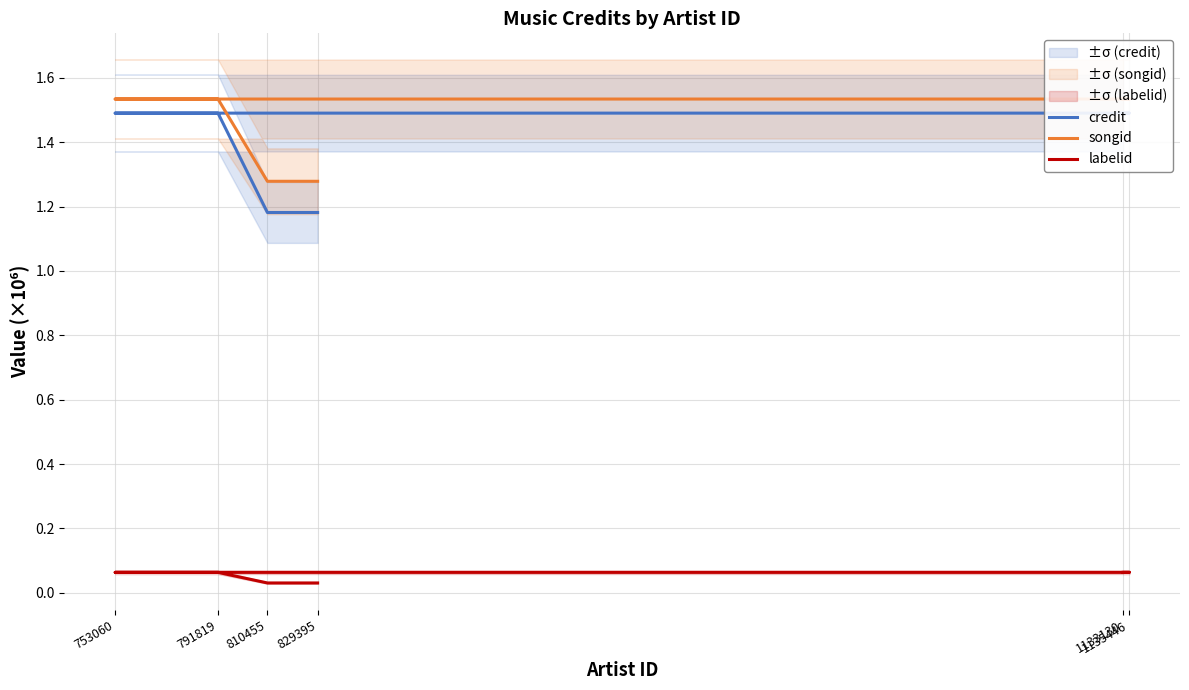

What is the average value of the credit series?

1.4